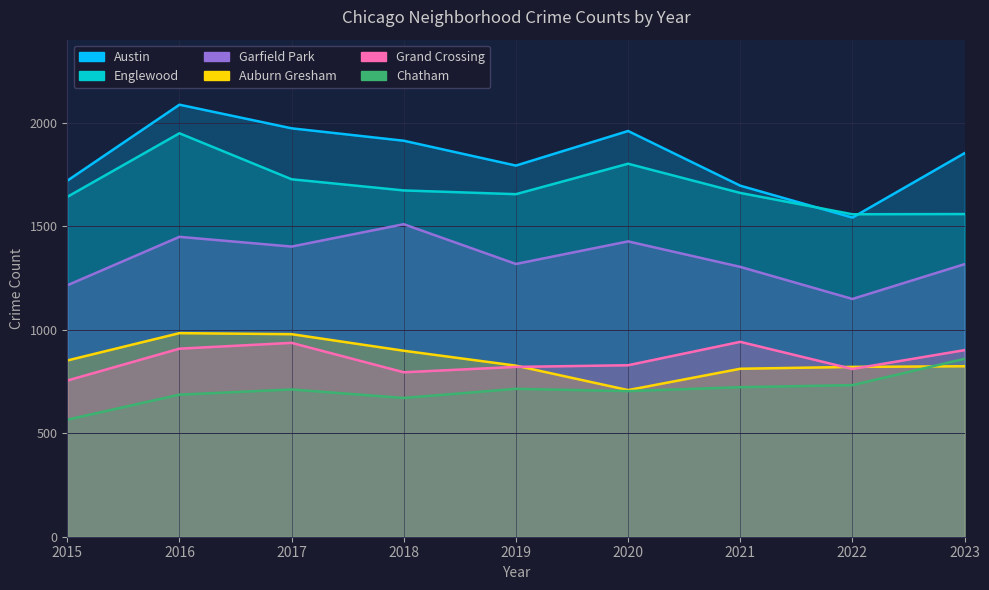

The value of Austin at 2016 is 2086. True or false?

True